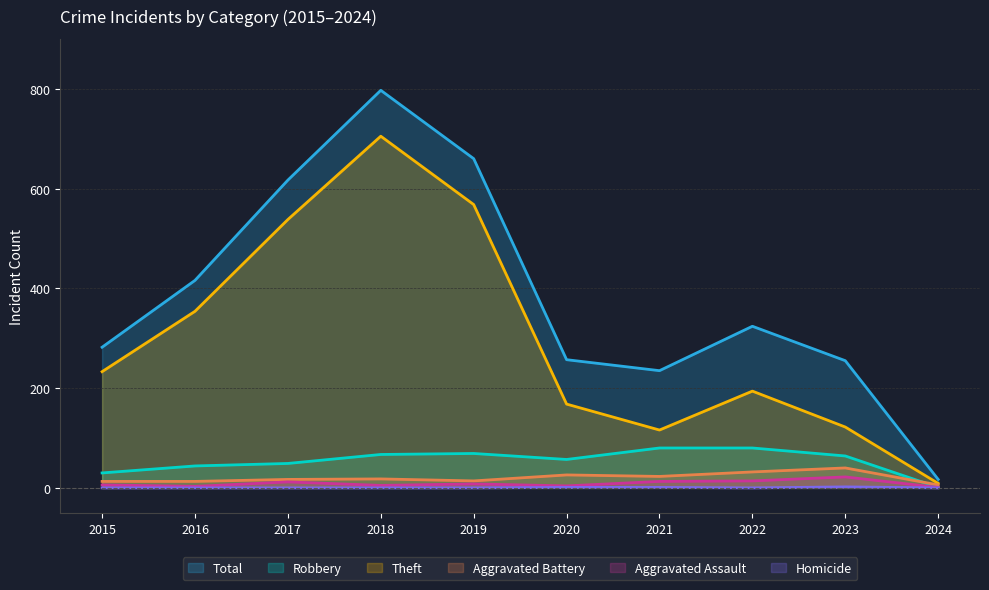

What are all the series names shown in the legend?

Total, Robbery, Theft, Aggravated Battery, Aggravated Assault, Homicide